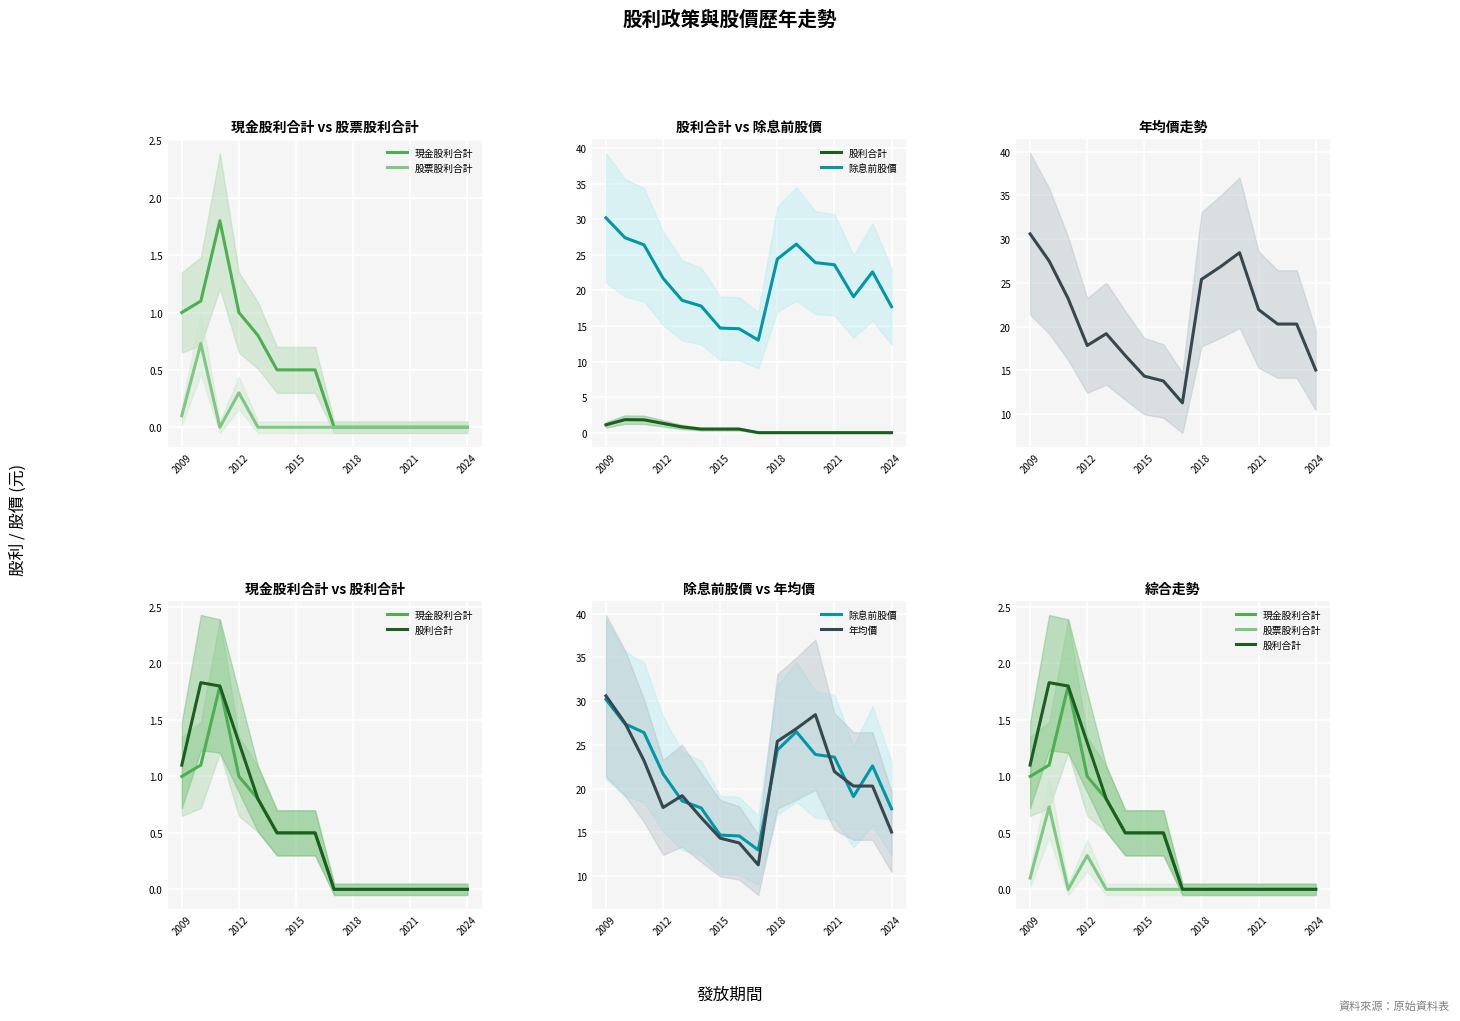

At how many categories does at least one series exceed 15?

13